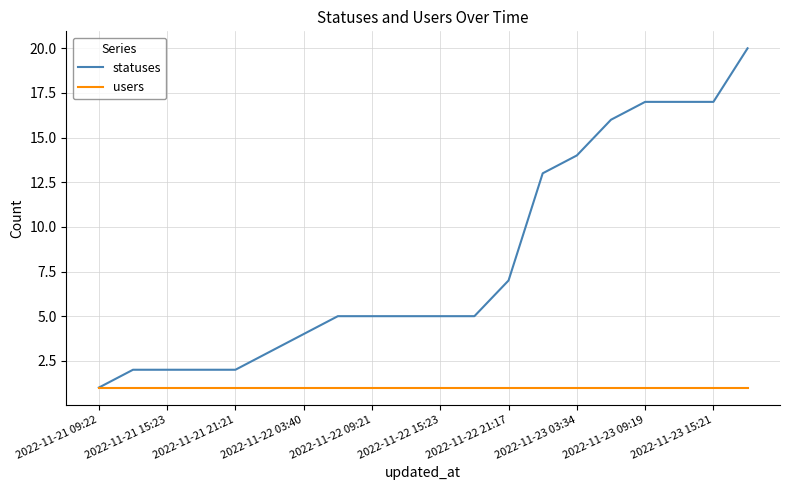

What is the greatest value displayed?

20